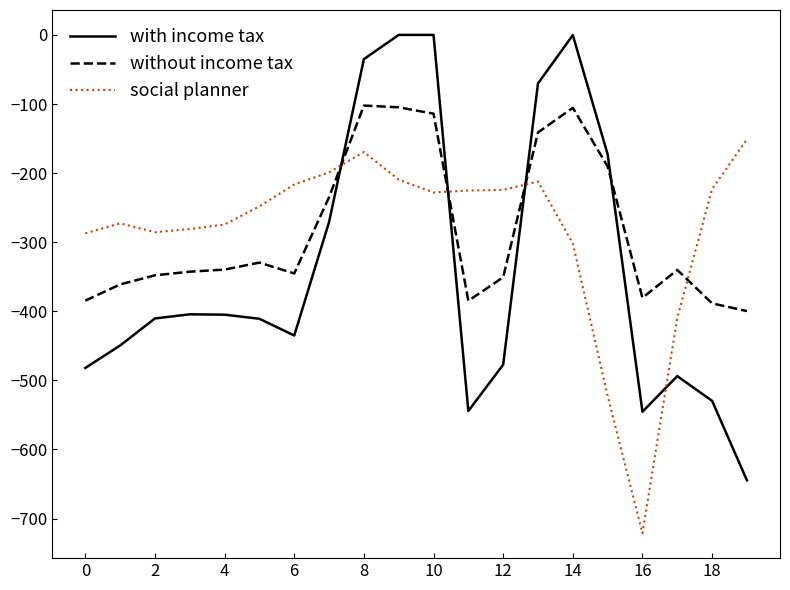

What is the lowest value of the without income tax series?

-399.7